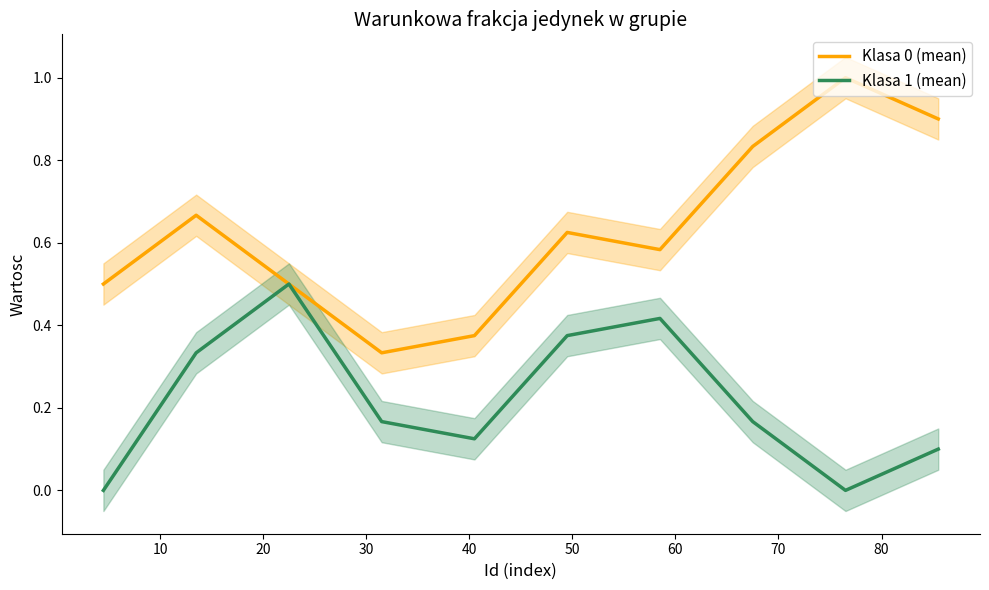

Rank the series at 40 from lowest to highest value.

Klasa 1 (mean), Klasa 0 (mean)